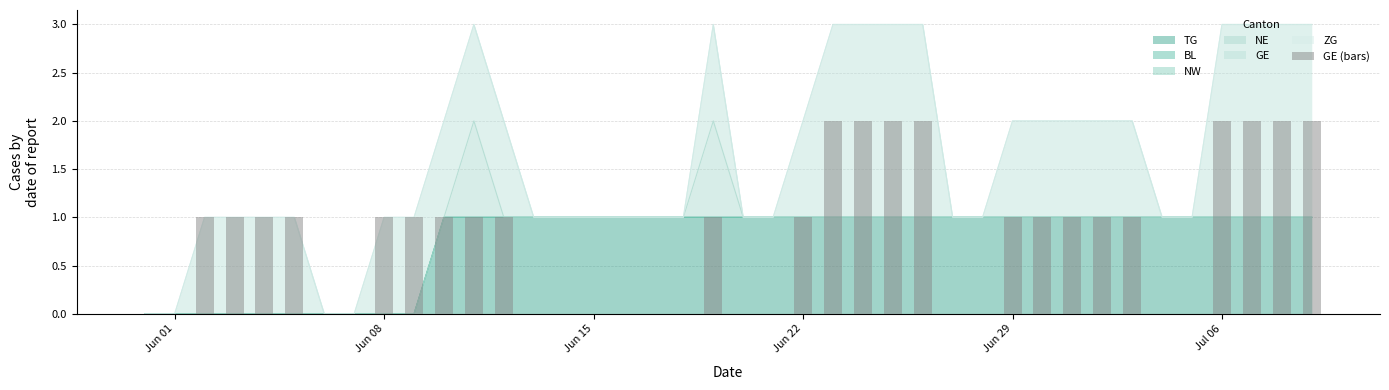

Where is the data nearest to the value 1?

Jun 15